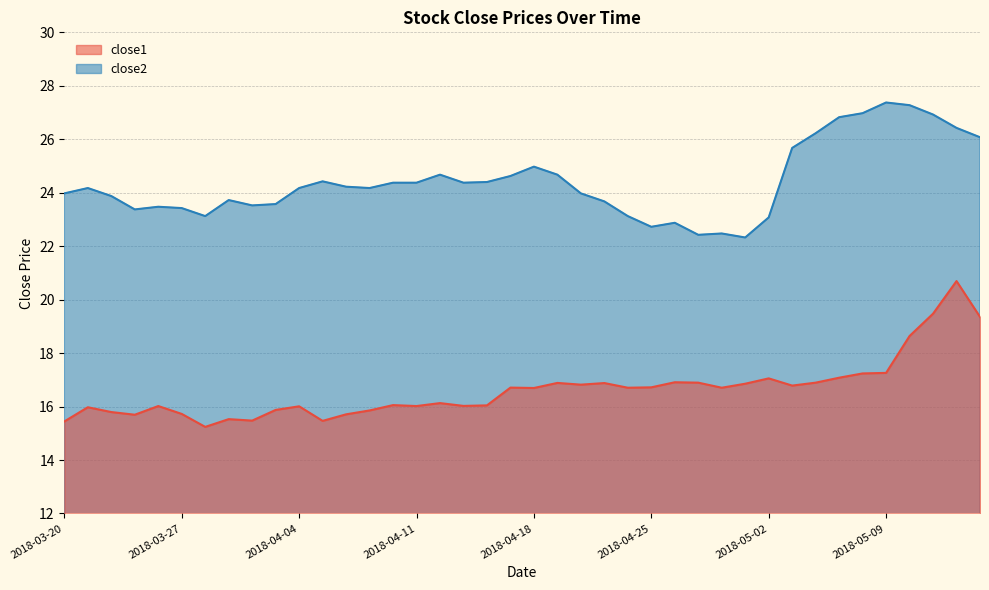

Reading left to right, transcribe all the data shown in this chart.

close1: 15.4	16.0	15.8	15.7	16.0	15.7	15.2	15.5	15.5	15.9	16.0	15.5	15.7	15.9	16.1	16.0	16.1	16.0	16.0	16.7	16.7	16.9	16.8	16.9	16.7	16.7	16.9	16.9	16.7	16.9	17.1	16.8	16.9	17.1	17.2	17.3	18.6	19.5	20.7	19.4
close2: 24.0	24.2	23.9	23.4	23.5	23.4	23.1	23.7	23.5	23.6	24.2	24.4	24.2	24.2	24.4	24.4	24.7	24.4	24.4	24.6	25.0	24.7	24.0	23.7	23.1	22.7	22.9	22.4	22.5	22.3	23.1	25.7	26.2	26.8	27.0	27.4	27.3	26.9	26.4	26.1